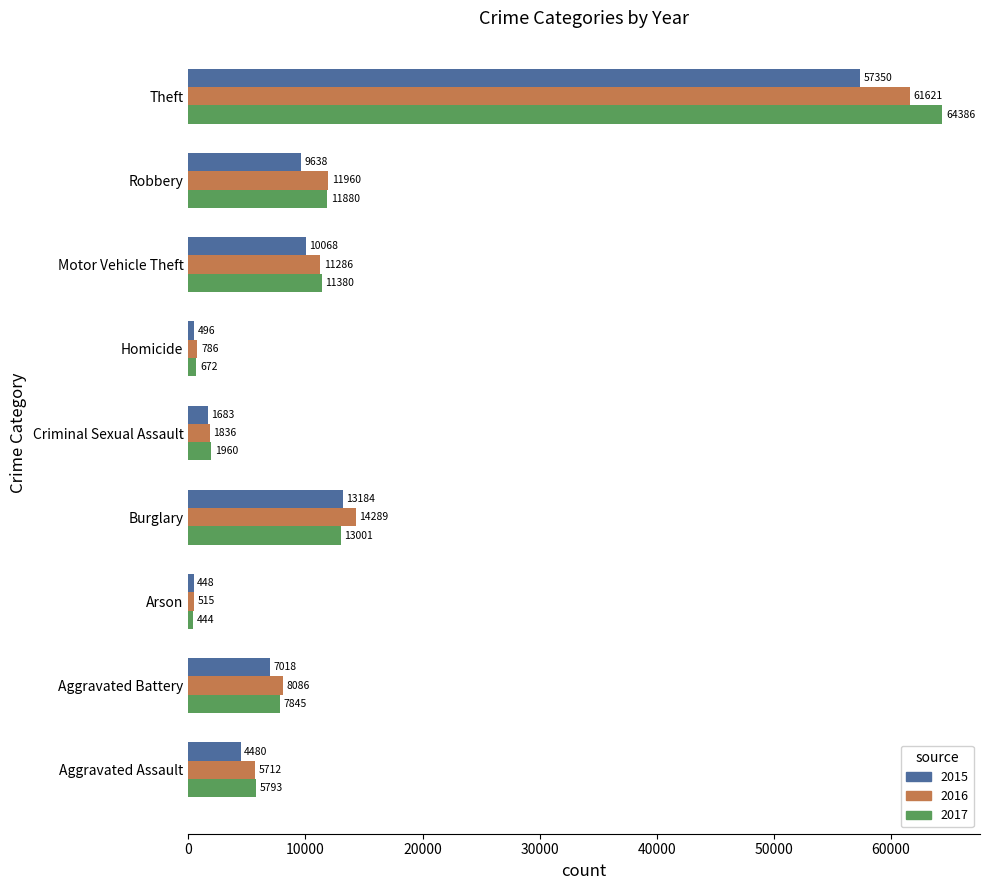

What is the average value of the 2015 series?

11596